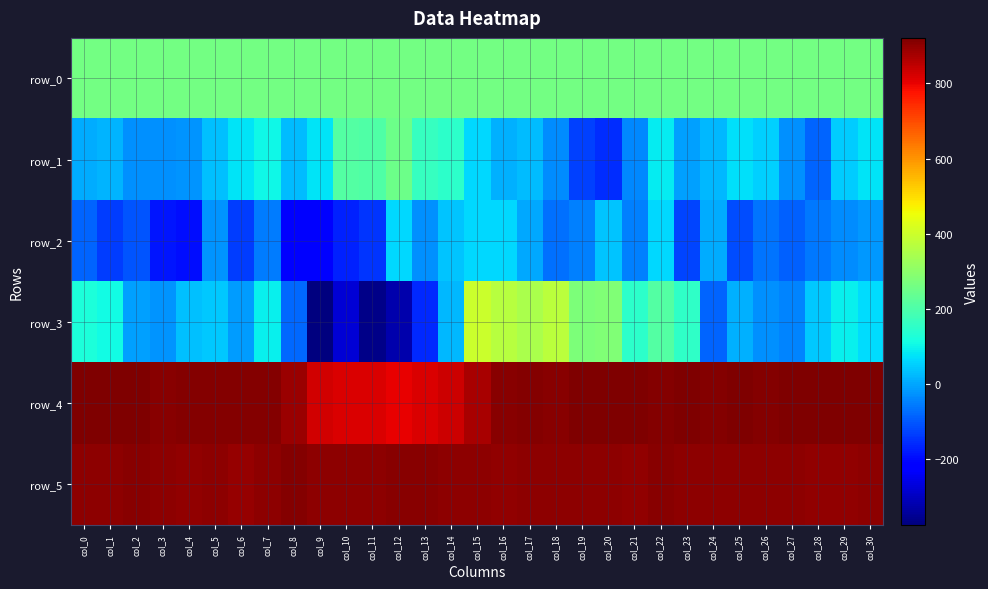

How many negative values does the row_3 series have?

12